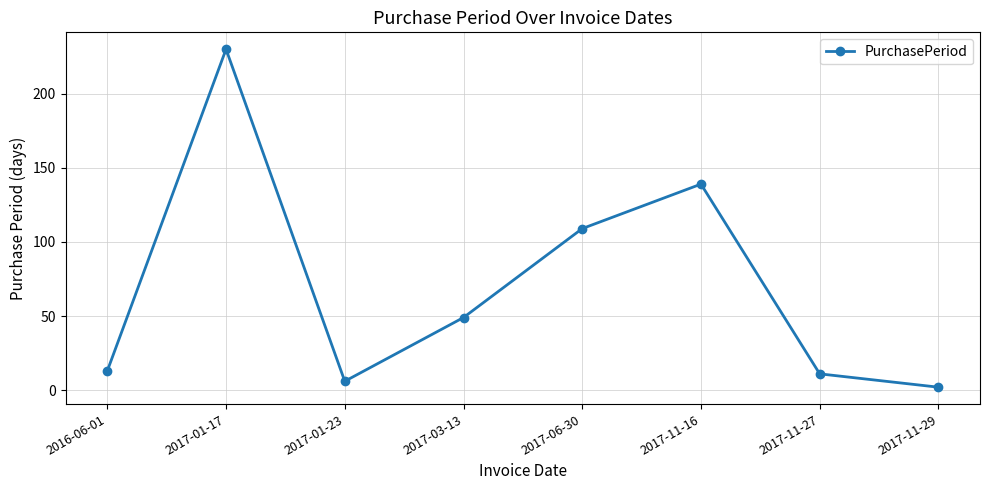

What is the label of the 3rd point from the right?

2017-11-16